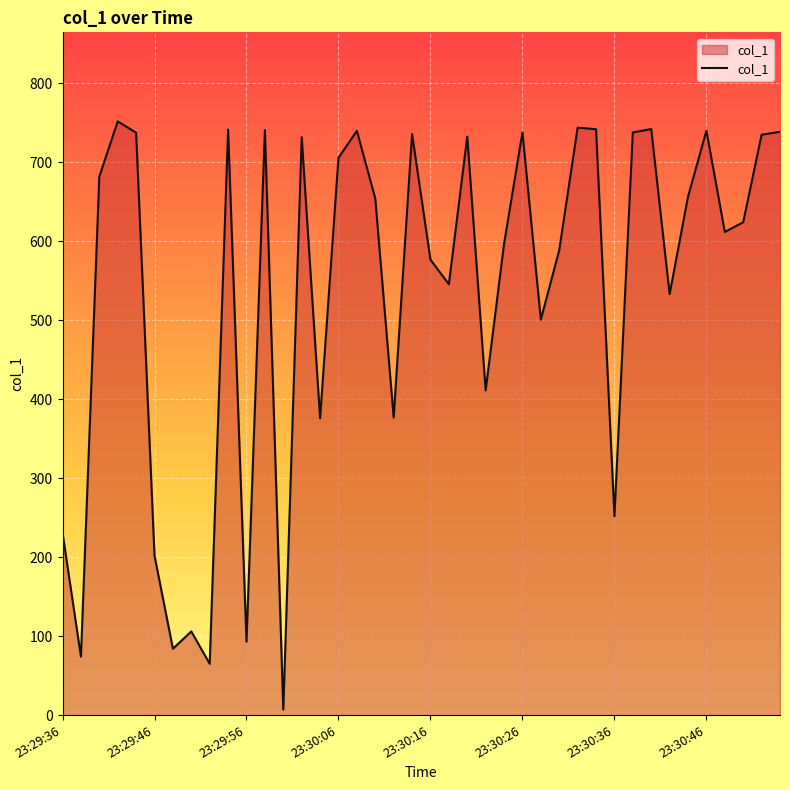

What is the greatest value displayed?

751.5